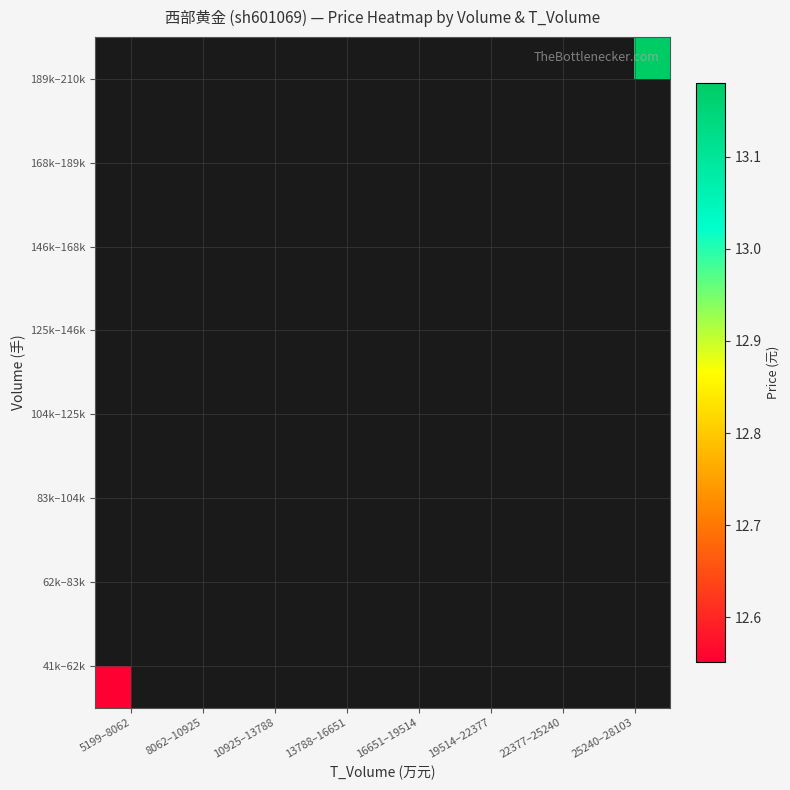

Which label corresponds to the smallest value in the chart?

5199–8062